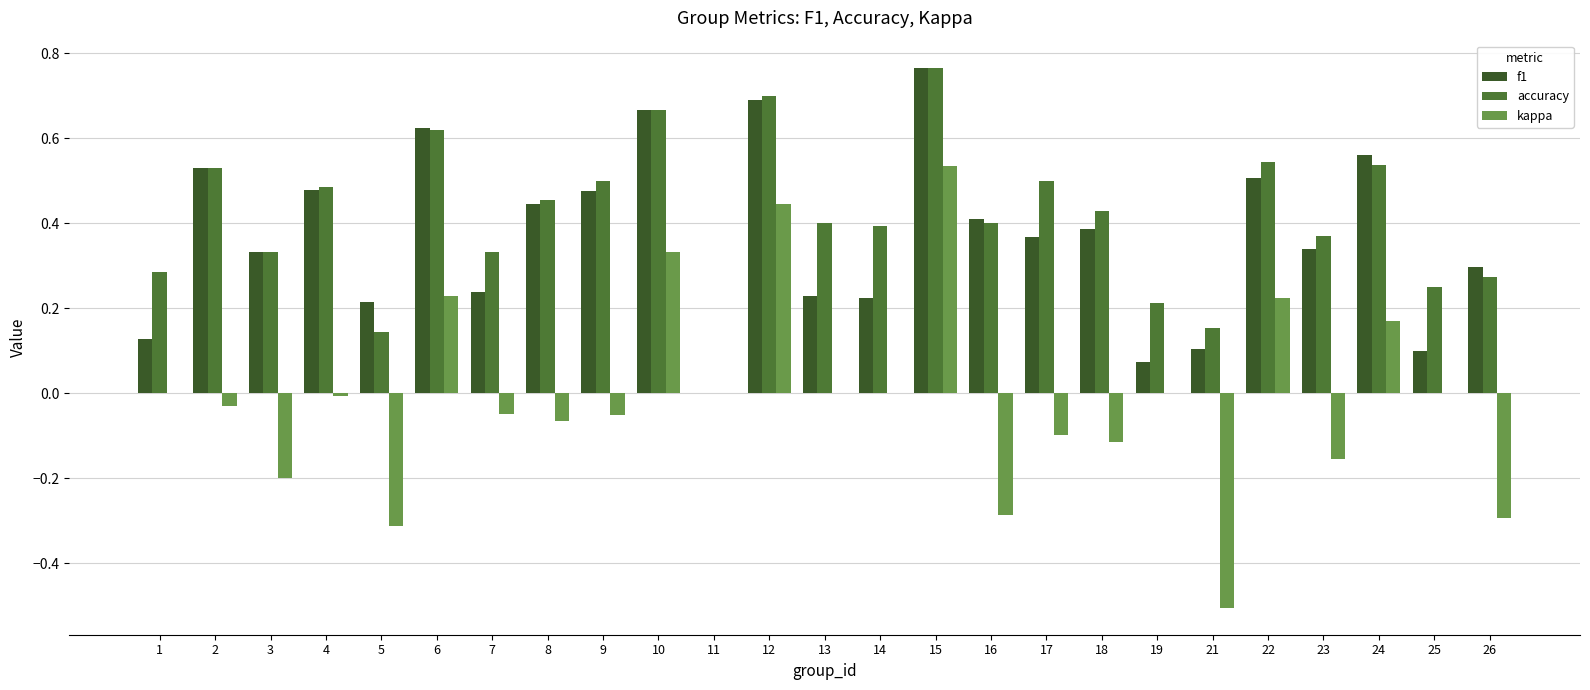

What are all the series names shown in the legend?

f1, accuracy, kappa